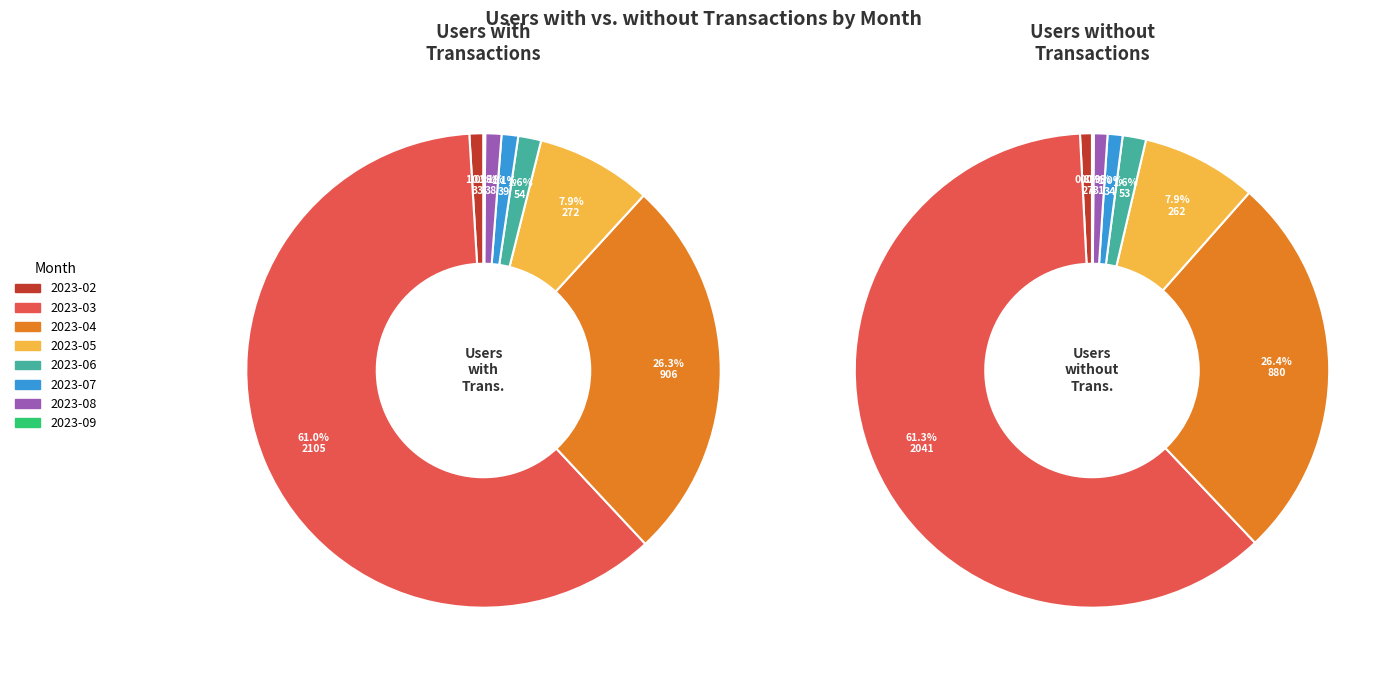

To the nearest percent, what portion does 2023-07 represent?

1%